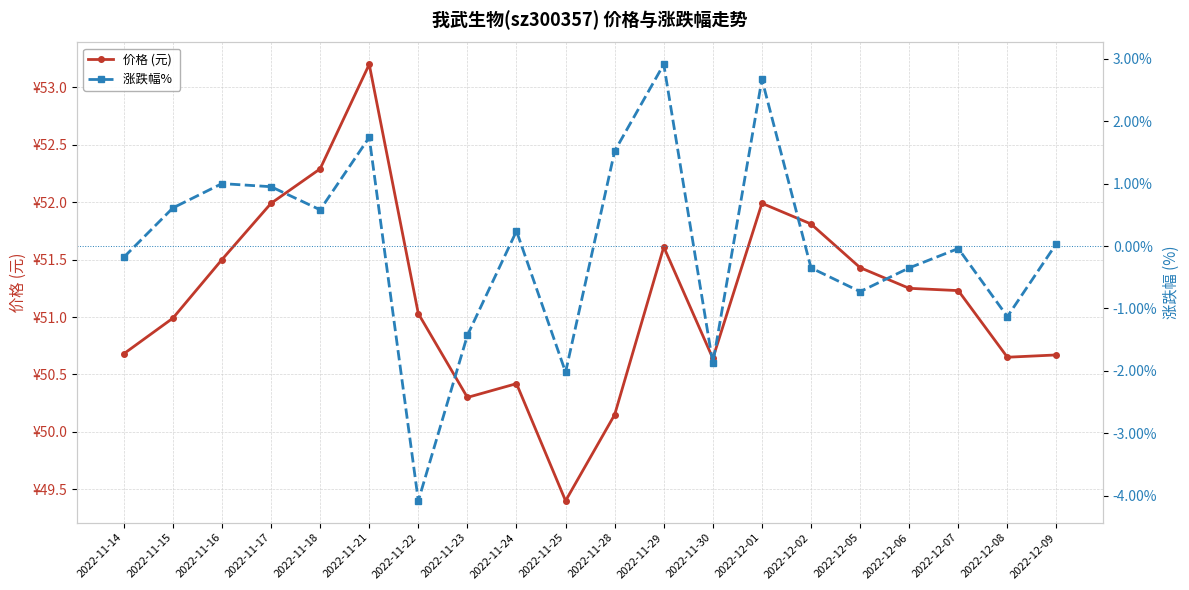

True or false: 涨跌幅%  has a value of -0.3 at 2022-12-06.

True